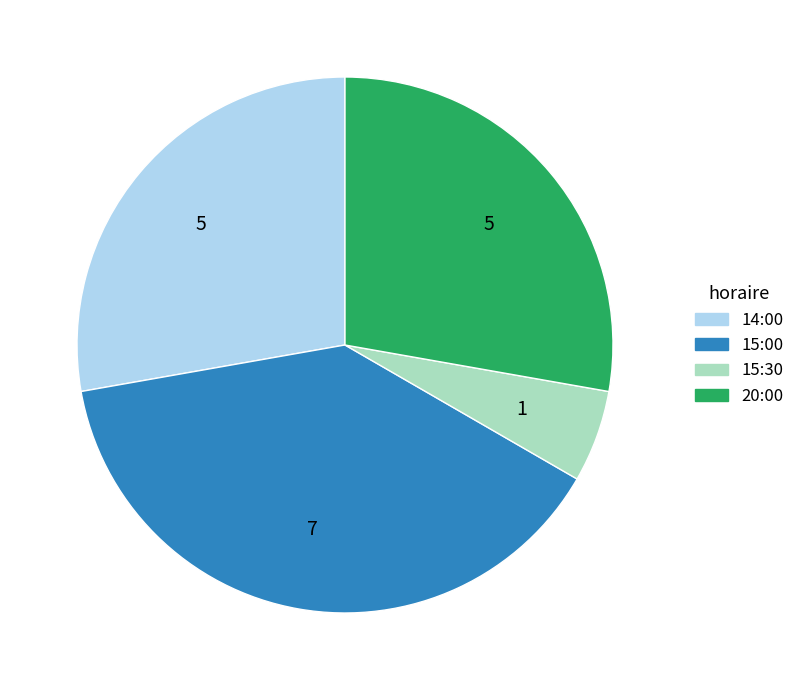

Is 15:00 the majority of the pie?

No